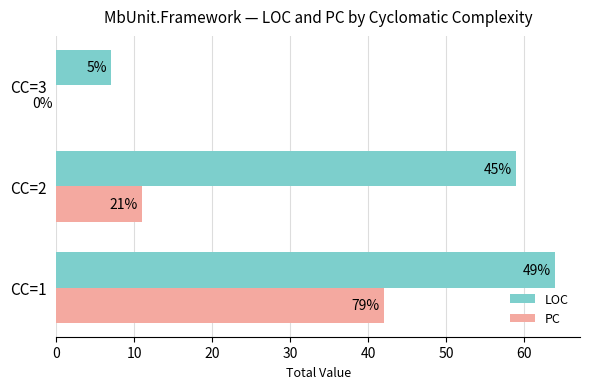

What are all the series names shown in the legend?

LOC, PC